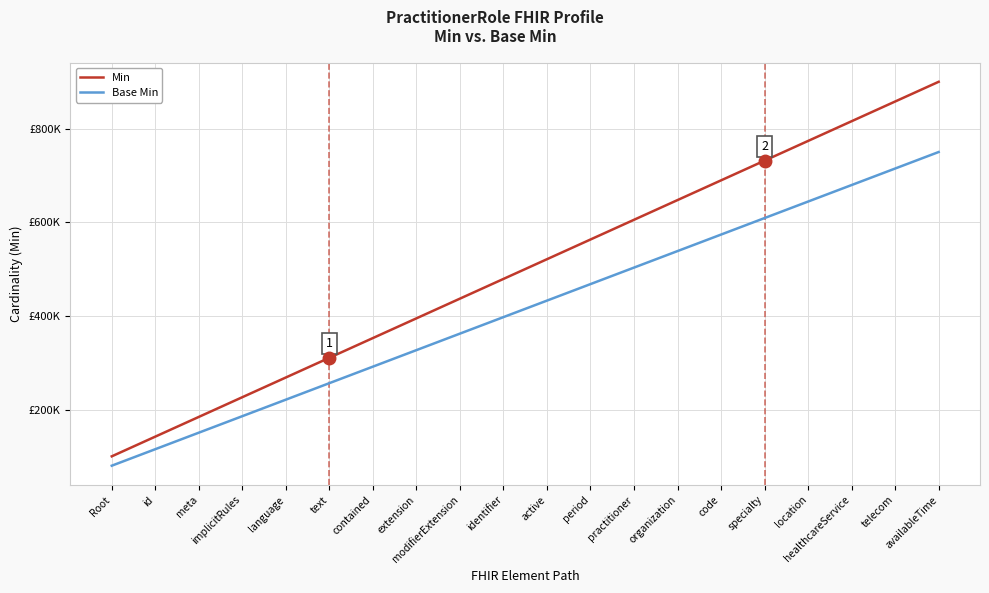

At which category does the chart reach its peak across all series?

availableTime